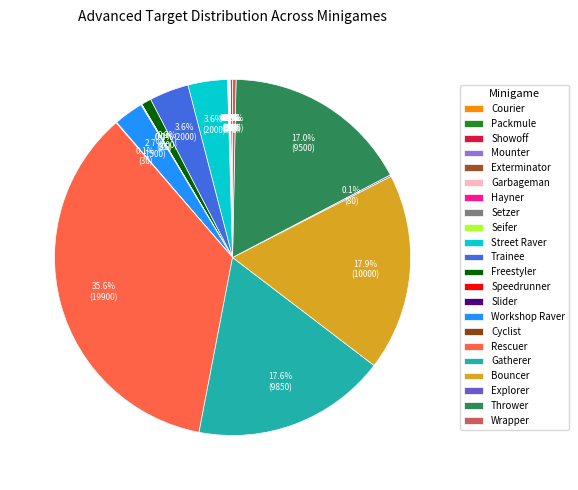

Which slice is the largest?

Rescuer